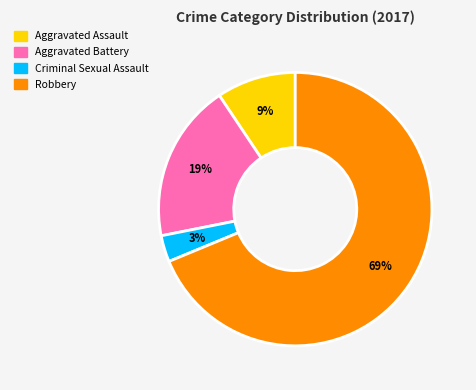

To the nearest percent, what percentage of the pie is Aggravated Assault?

9%